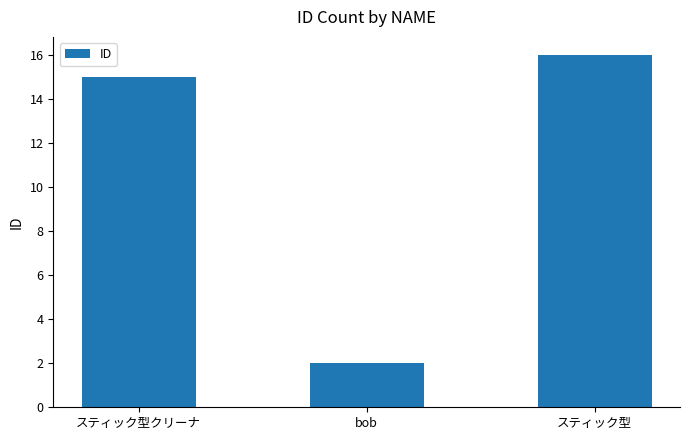

How many data points are less than 15?

1